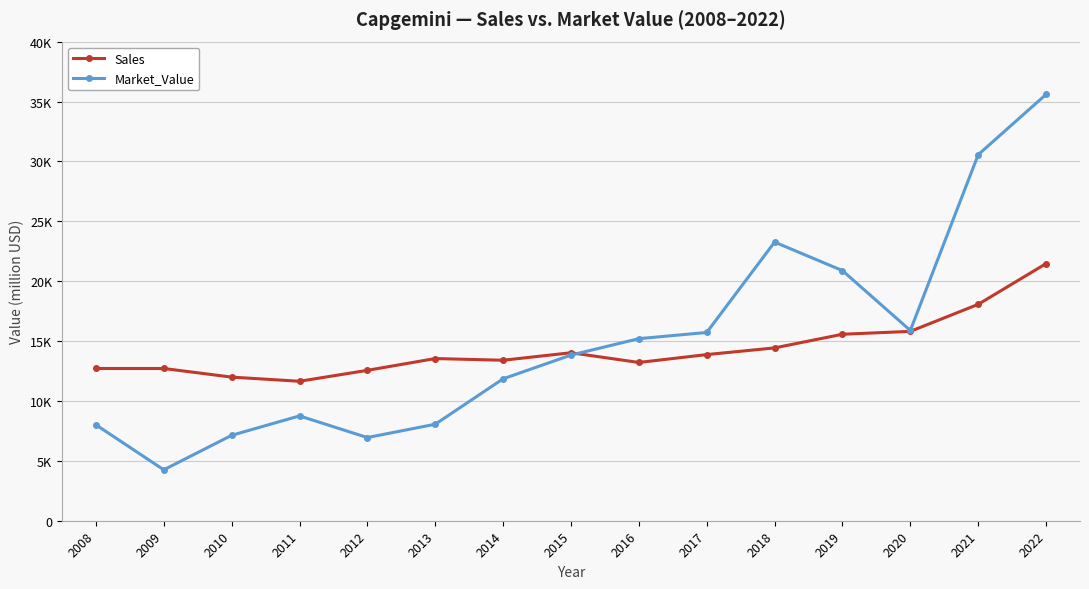

What are all the series names shown in the legend?

Sales, Market_Value